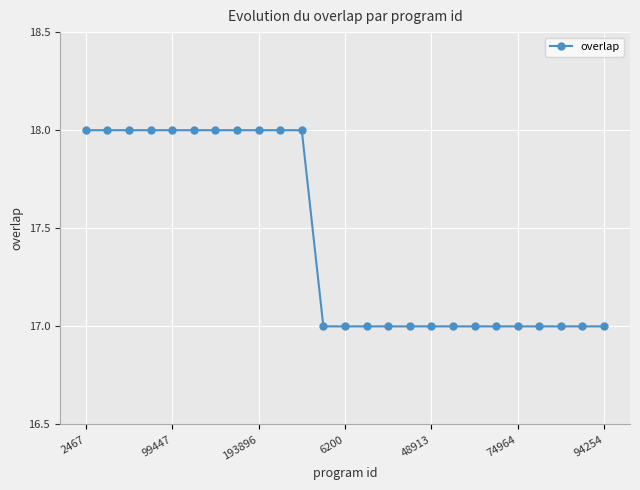

Reading left to right, transcribe all the data shown in this chart.

18	18	18	18	18	18	18	18	18	18	18	17	17	17	17	17	17	17	17	17	17	17	17	17	17